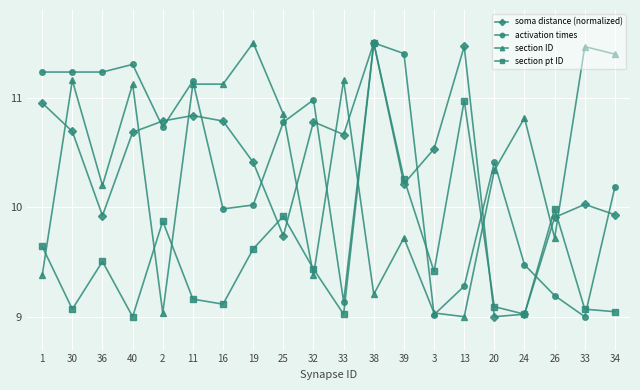

How many data points in activation times are above 10?

13